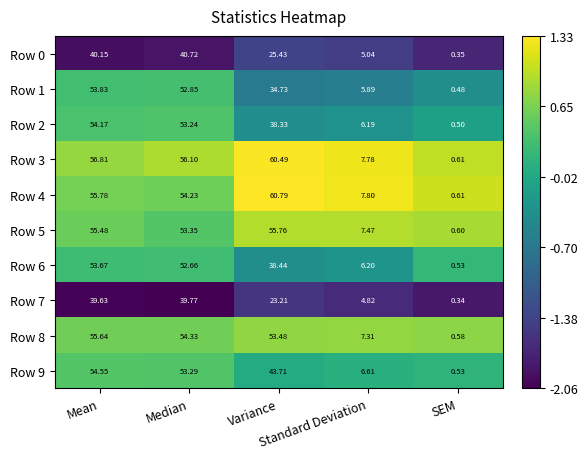

How many categories are shown in the chart?

5